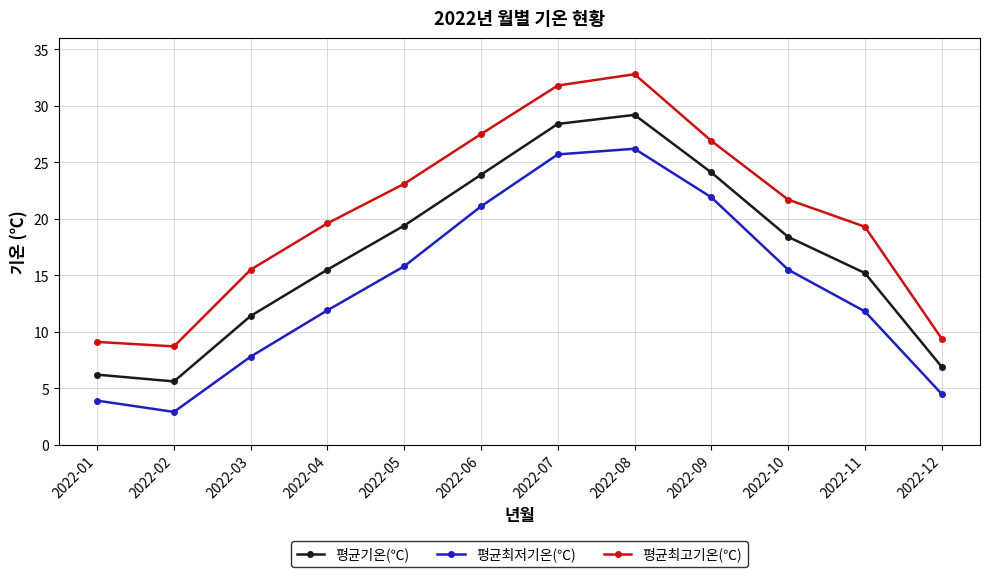

Where is the first local maximum for 평균최저기온(℃)?

2022-08